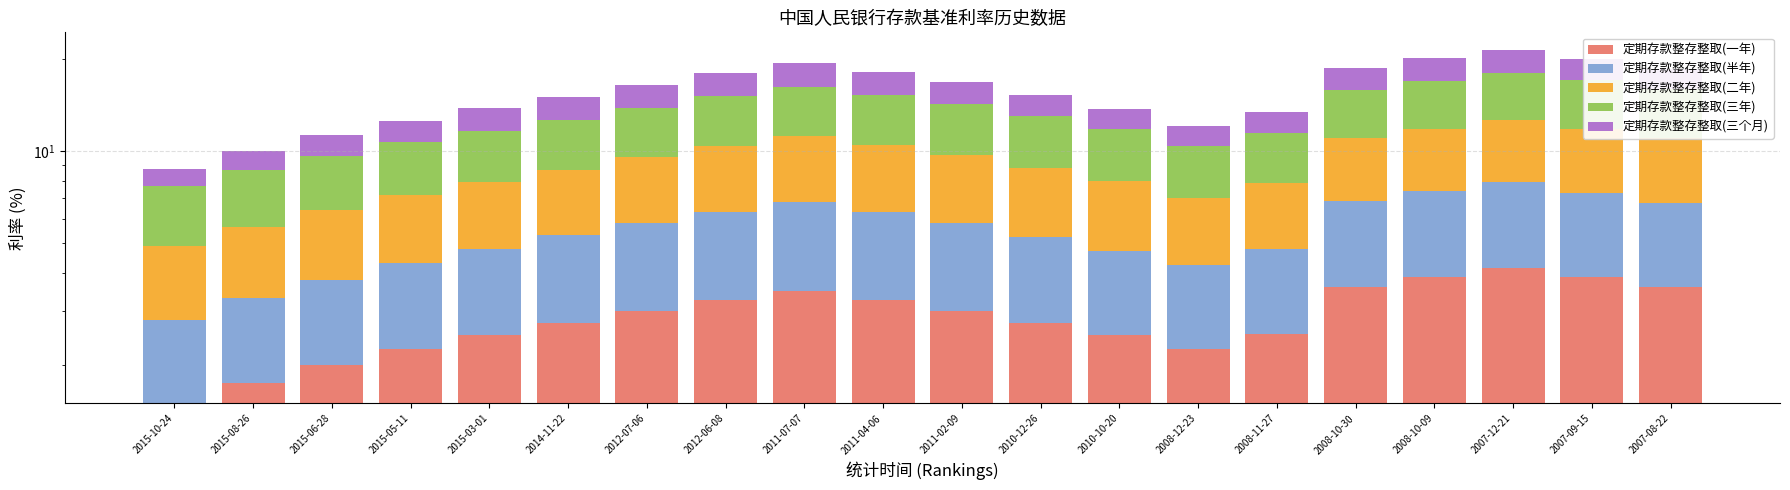

What is the label of the 1st bar from the right?

2007-08-22